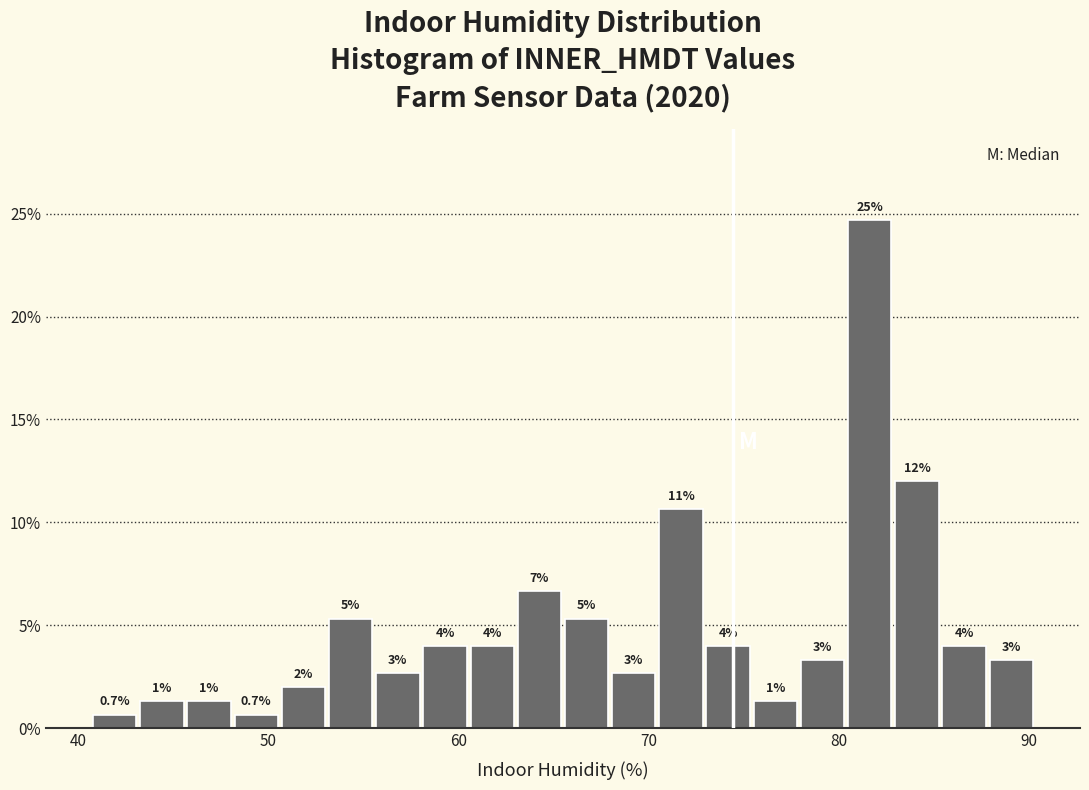

Around what value on the x-axis is the tallest bar? Give the approximate position of its centre, as read against the axis.

82